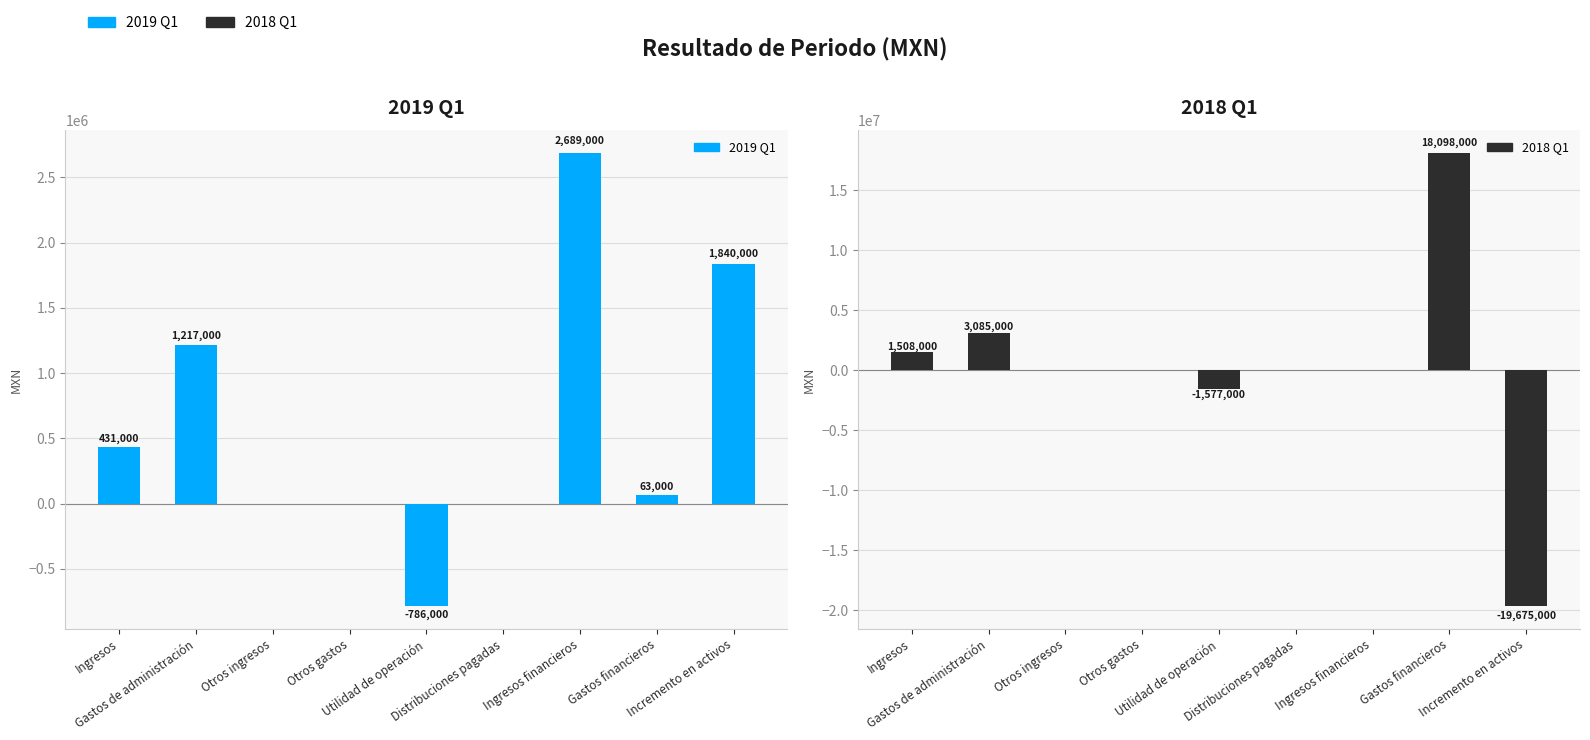

Rank the series at Otros gastos from highest to lowest value.

2019-01-01_2019-03-31, 2018-01-01_2018-03-31